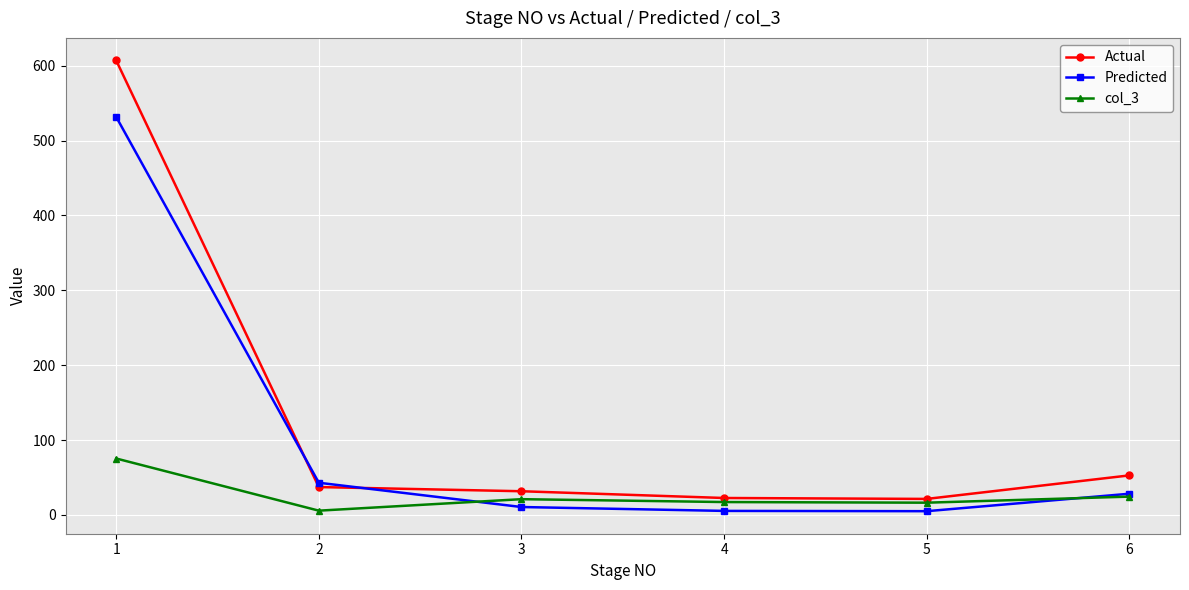

Which series has the largest range (max minus min)?

Actual